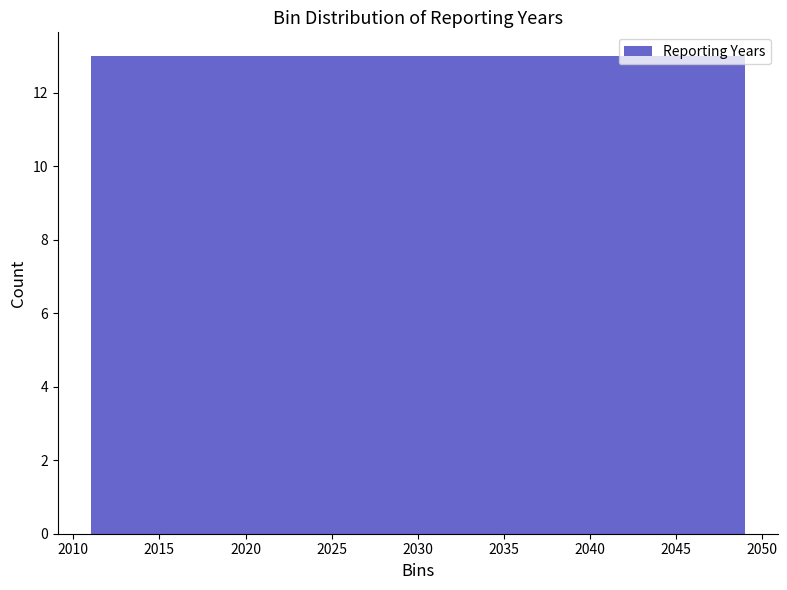

How tall is the bar that spans 2023.5 to 2036.5 on the x-axis? Neither the bar edges nor the heights are printed on the chart, so give them approximately, as read against the axes.

13